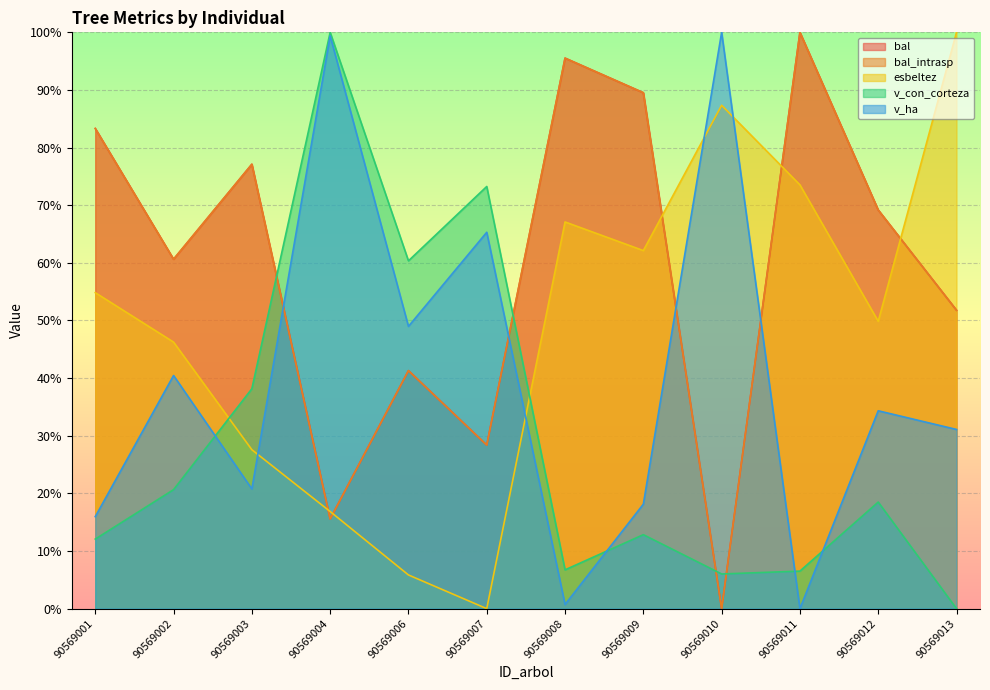

How many lines are shown in the chart?

5